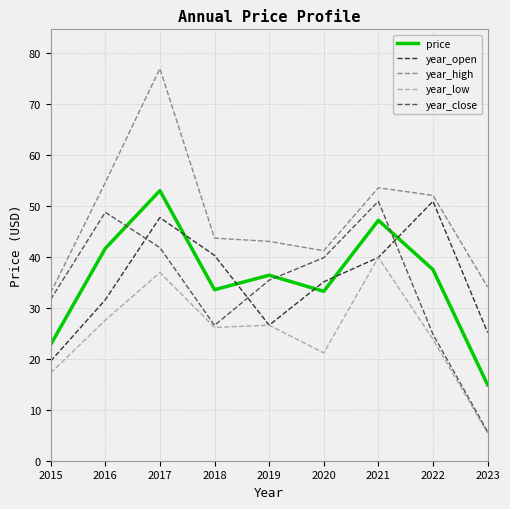

Between 2019 and 2022, which series saw the biggest shift?

year_open